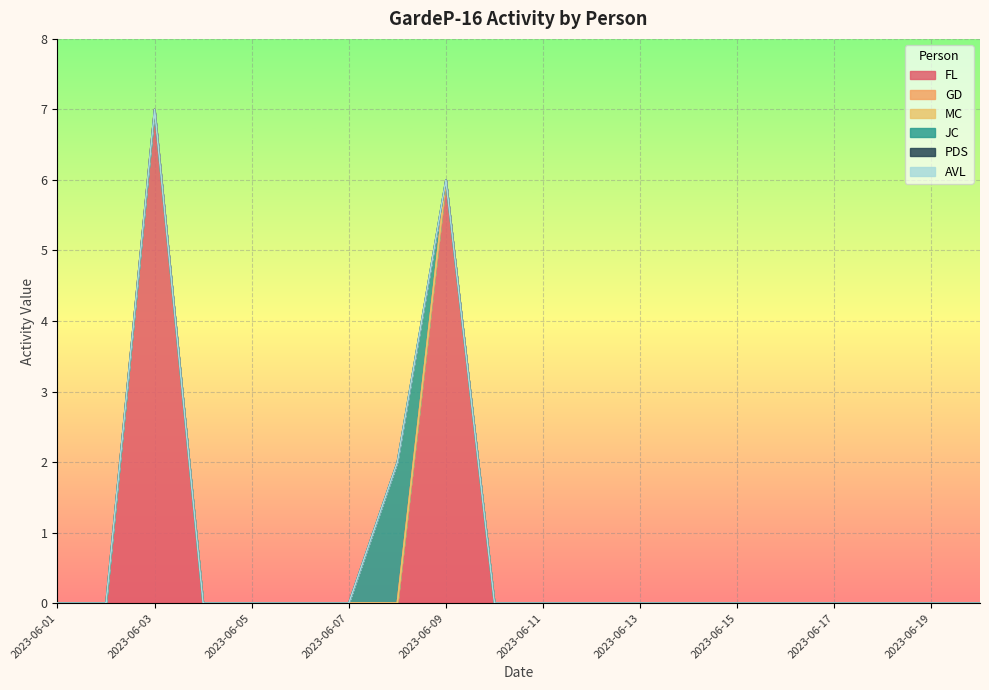

Reading left to right, what are all the values shown in this chart?

FL: 0	0	7	0	0	0	0	0	6	0	0	0	0	0	0	0	0	0	0	0
GD: 0	0	0	0	0	0	0	0	0	0	0	0	0	0	0	0	0	0	0	0
MC: 0	0	0	0	0	0	0	0	0	0	0	0	0	0	0	0	0	0	0	0
JC: 0	0	0	0	0	0	0	2	0	0	0	0	0	0	0	0	0	0	0	0
PDS: 0	0	0	0	0	0	0	0	0	0	0	0	0	0	0	0	0	0	0	0
AVL: 0	0	0	0	0	0	0	0	0	0	0	0	0	0	0	0	0	0	0	0